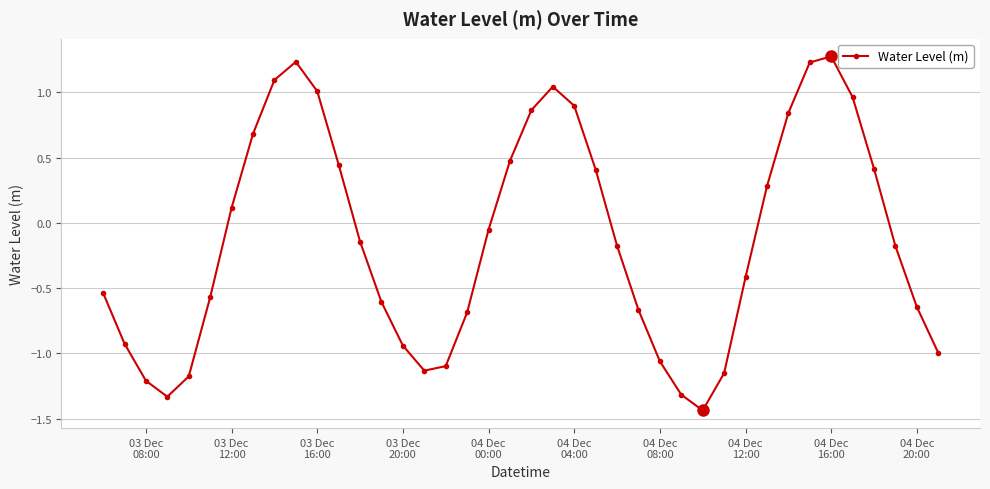

How many negative values are there?

23